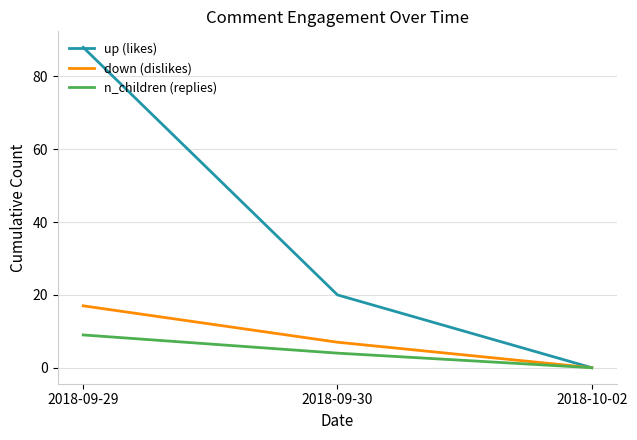

What position from the left is 2018-09-30?

2